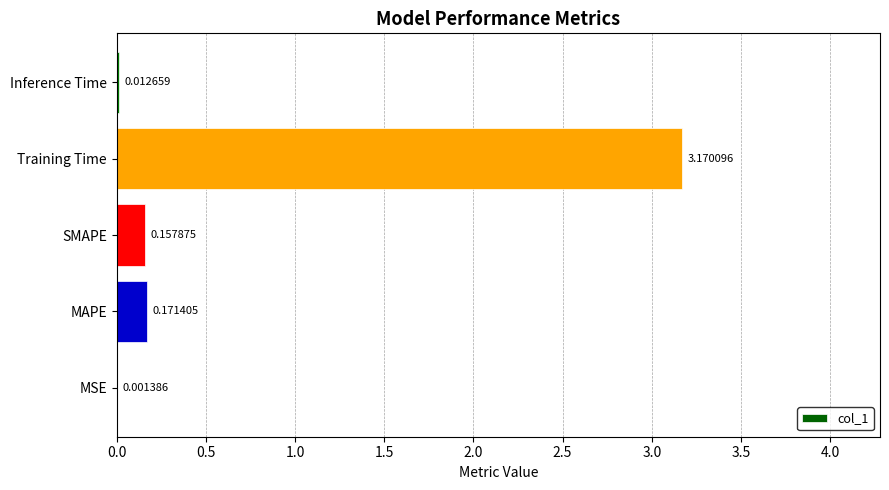

At which category does the chart reach its peak across all series?

Training Time